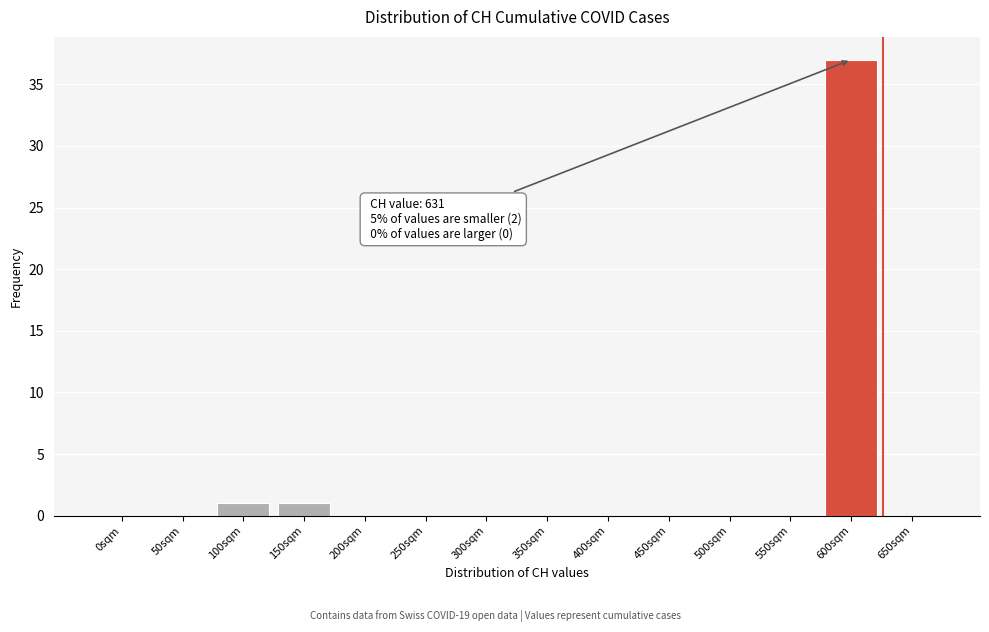

Reading left to right, transcribe all the data shown in this chart.

0sqm=0	50sqm=0	100sqm=1	150sqm=1	200sqm=0	250sqm=0	300sqm=0	350sqm=0	400sqm=0	450sqm=0	500sqm=0	550sqm=0	600sqm=37	650sqm=0